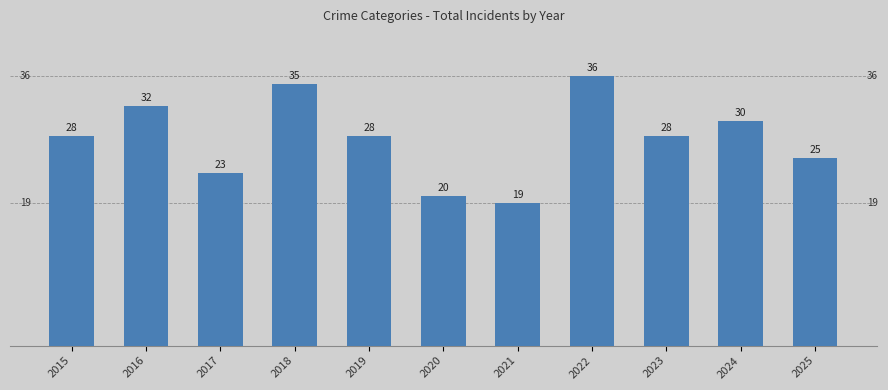

What is the ratio of the value at 2025 to the value at 2022?

0.7